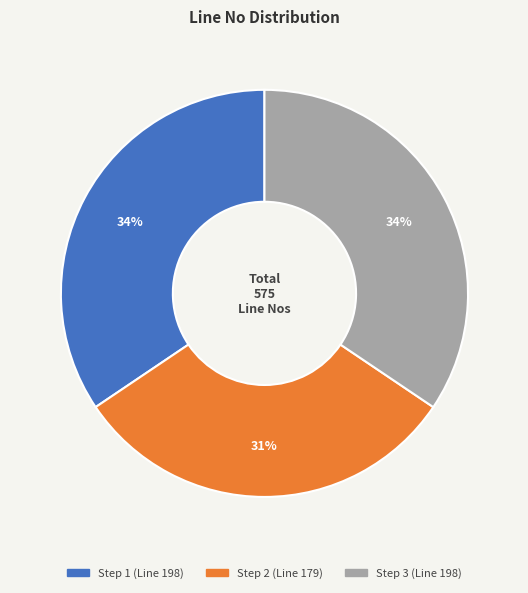

To the nearest percent, what percentage of the pie is Step 3 (Line 198)?

34%